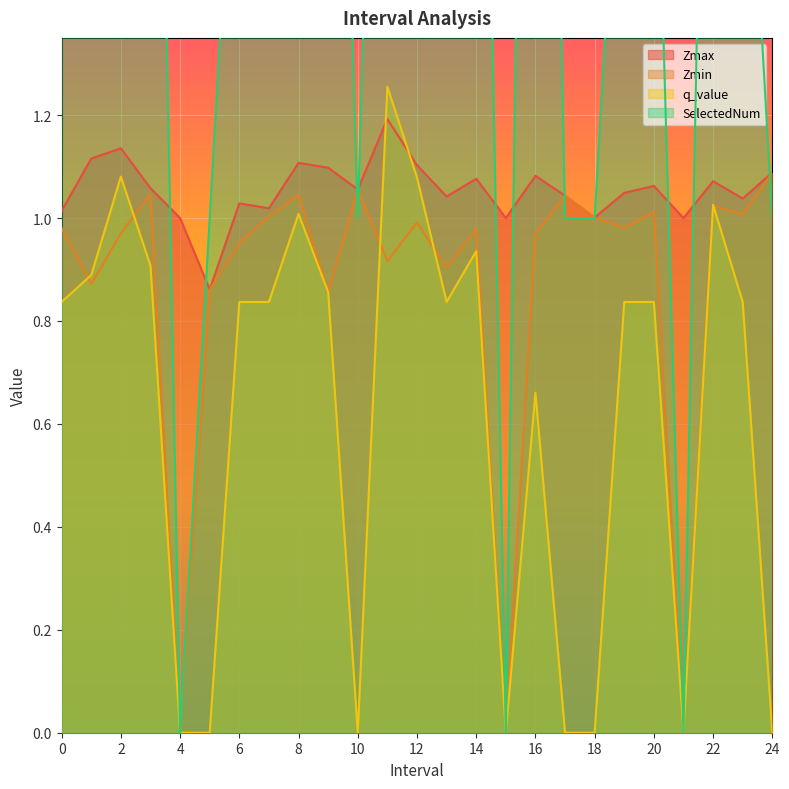

True or false: Zmin and Zmax intersect in this chart.

False